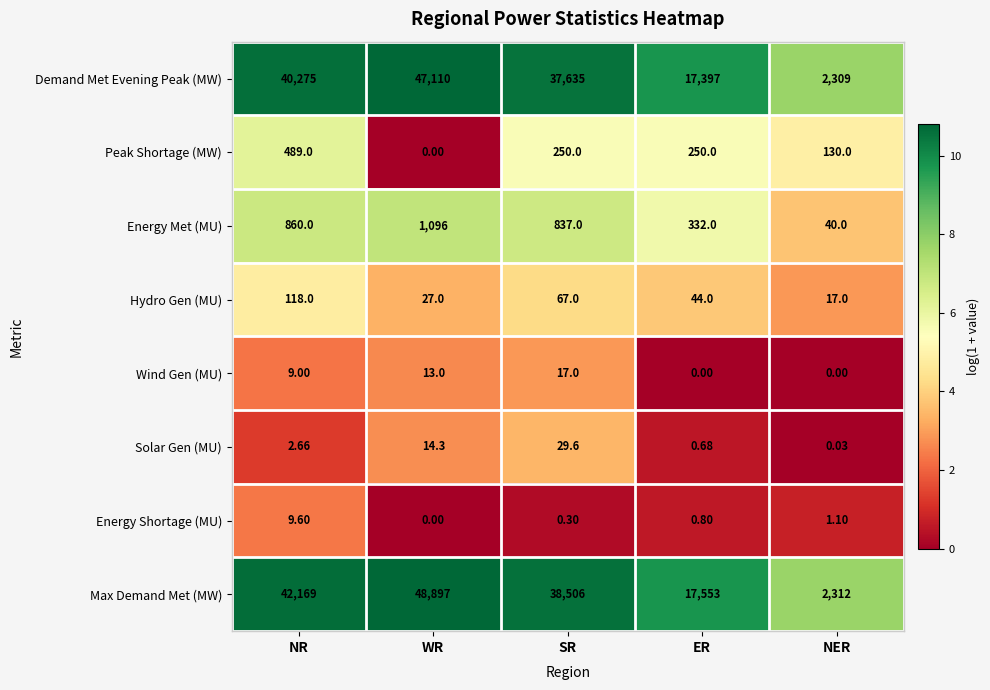

Which category has the lowest value in the Demand Met Evening Peak (MW) series?

NER